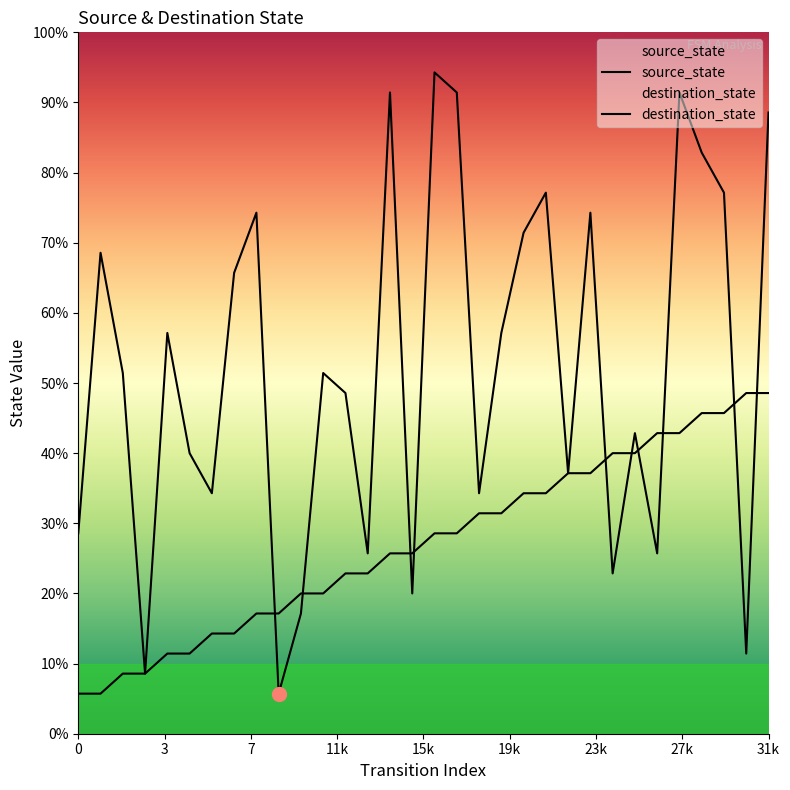

Does the chart display data point markers on the line(s)?

No